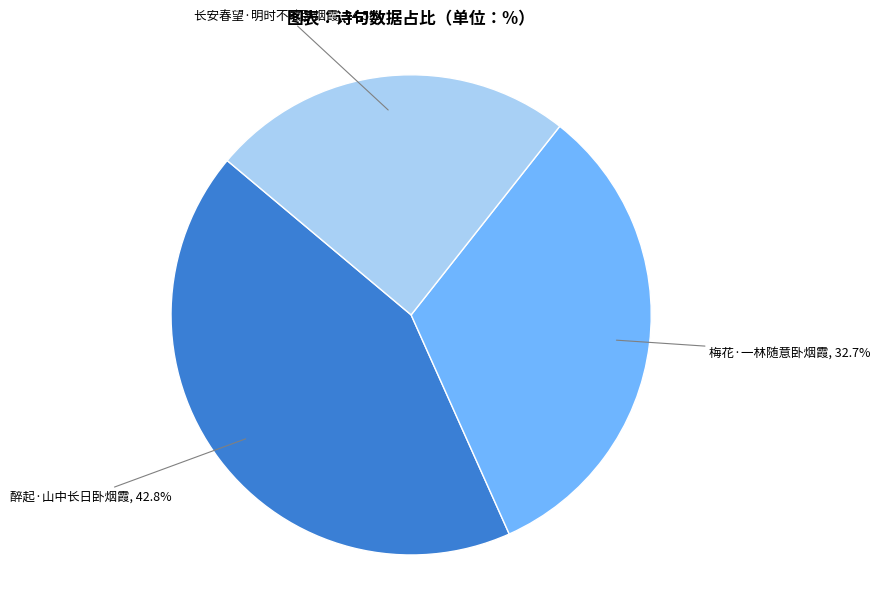

Does any single category account for the majority?

No